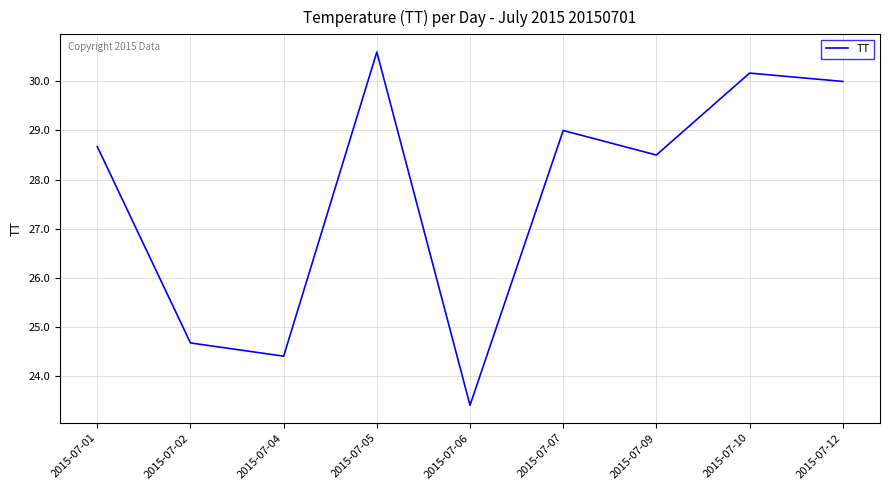

List the labels in order of value, smallest first.

2015-07-06, 2015-07-04, 2015-07-02, 2015-07-09, 2015-07-01, 2015-07-07, 2015-07-12, 2015-07-10, 2015-07-05